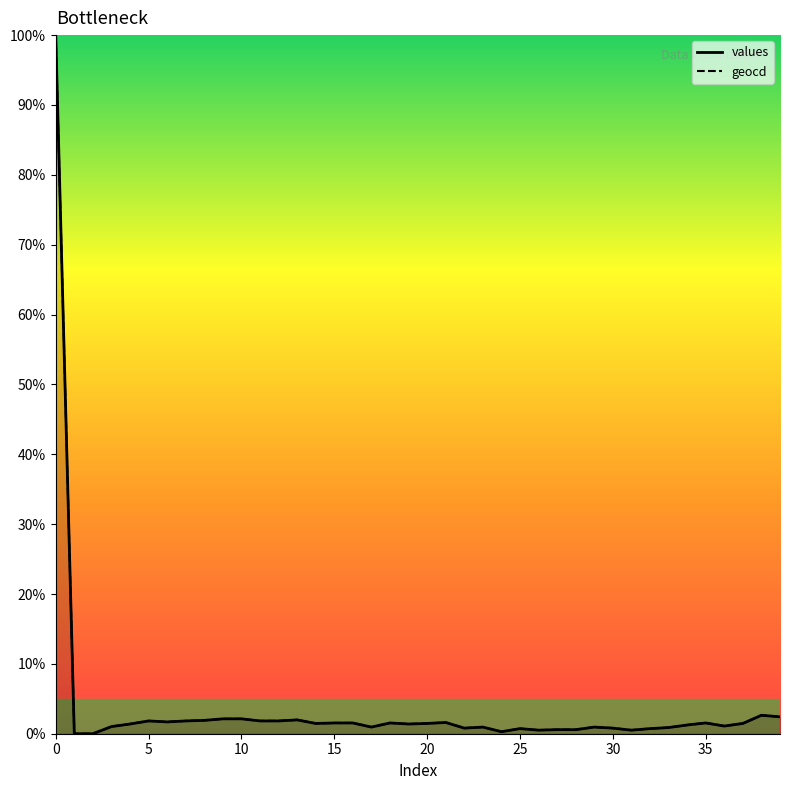

What is the highest value of the geocd series?

100.0